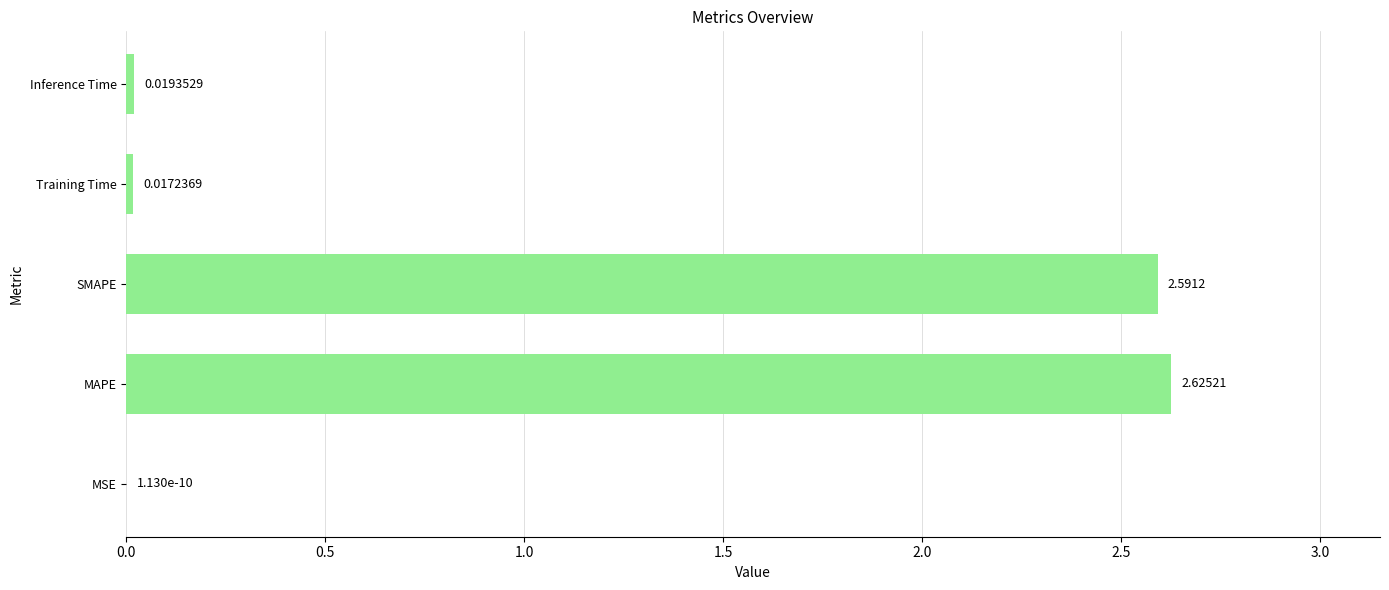

What is the sum of all values?

5.3